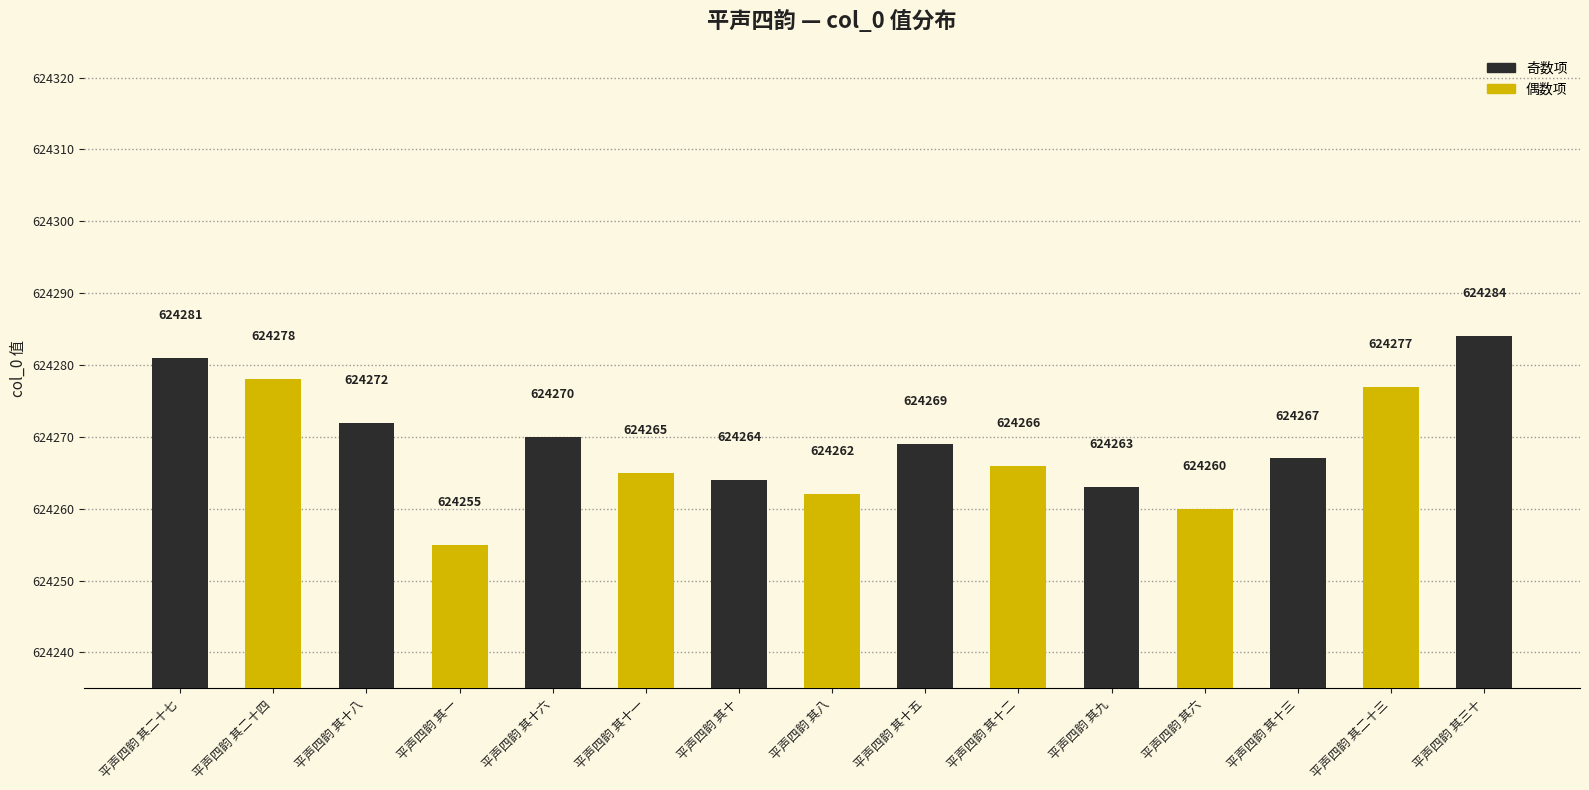

Between 平声四韵 其十八 and 平声四韵 其十三, which is larger?

平声四韵 其十八